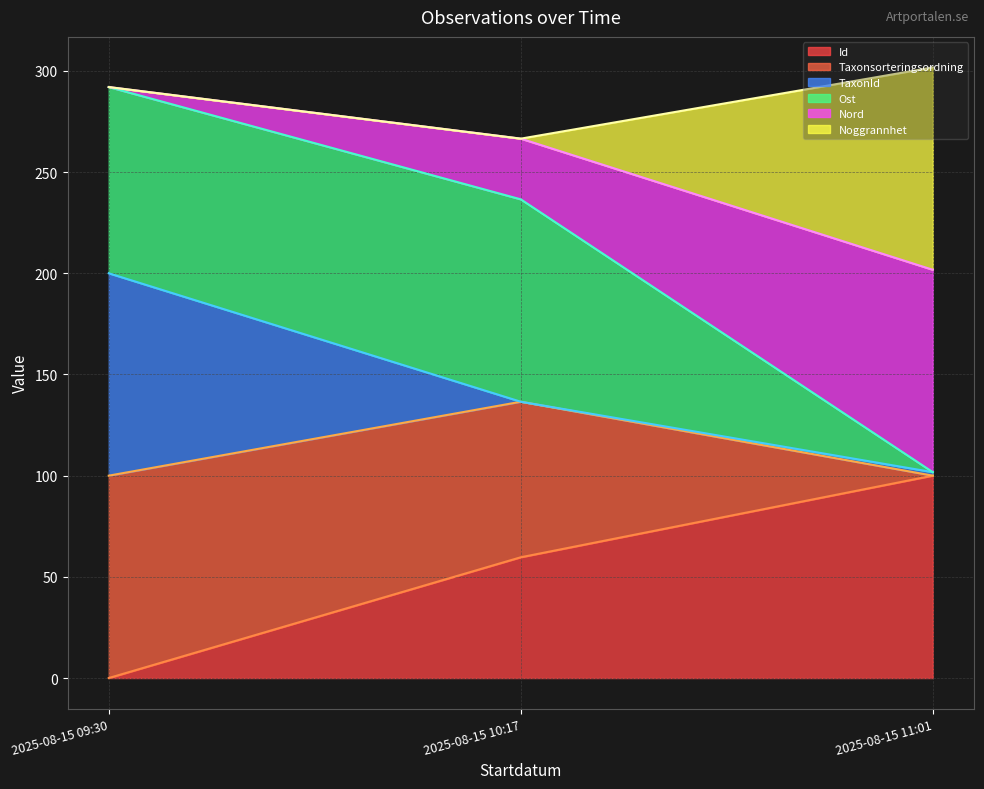

Which series has the widest spread of values?

Nord